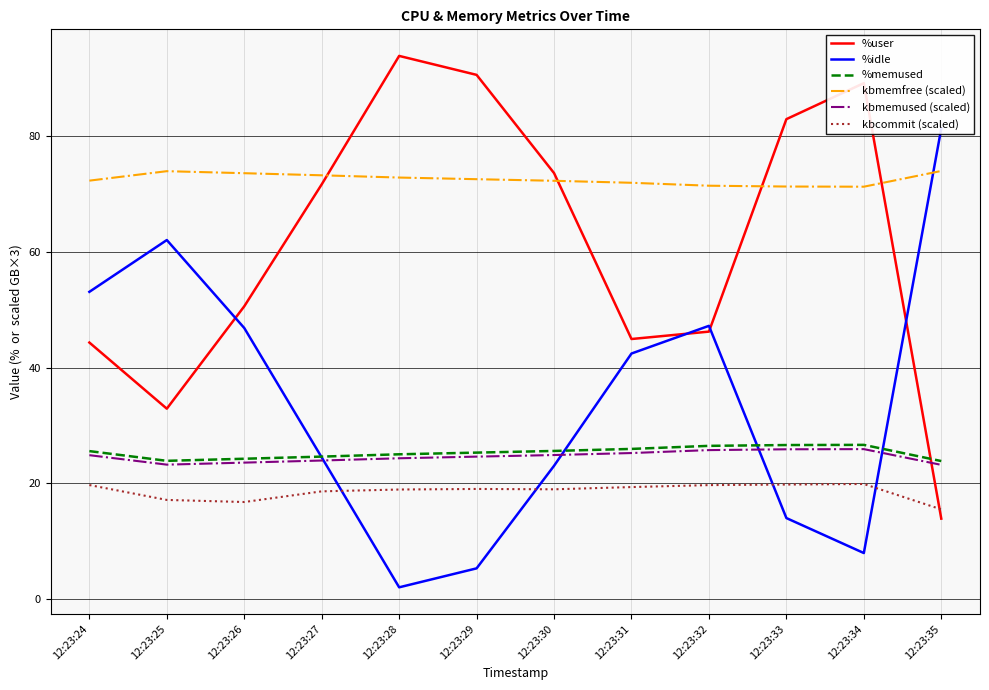

List the labels in order of %memused value, smallest first.

12:23:35, 12:23:25, 12:23:26, 12:23:27, 12:23:28, 12:23:29, 12:23:24, 12:23:30, 12:23:31, 12:23:32, 12:23:33, 12:23:34